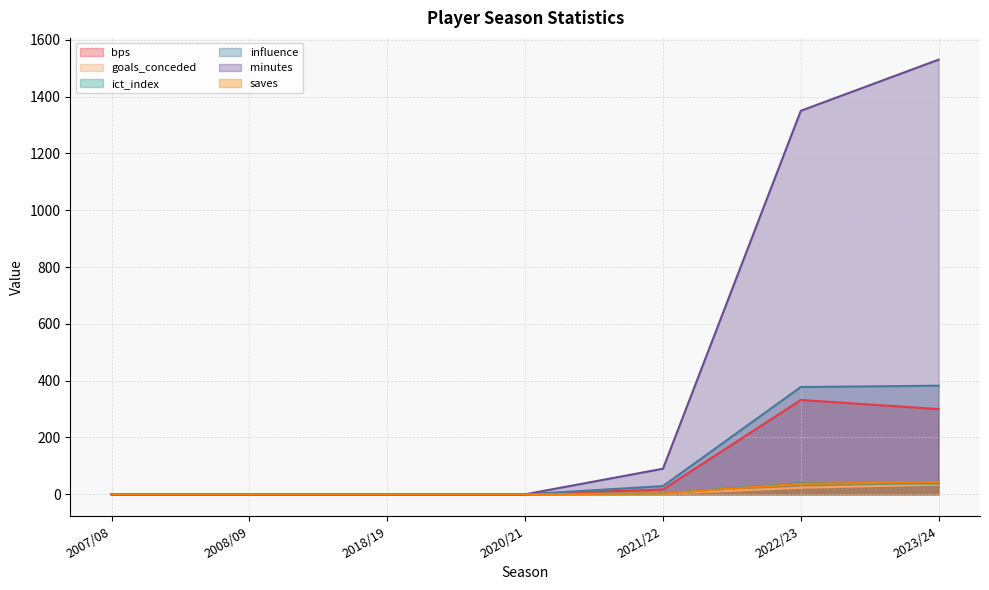

Does the chart have visible grid lines?

Yes